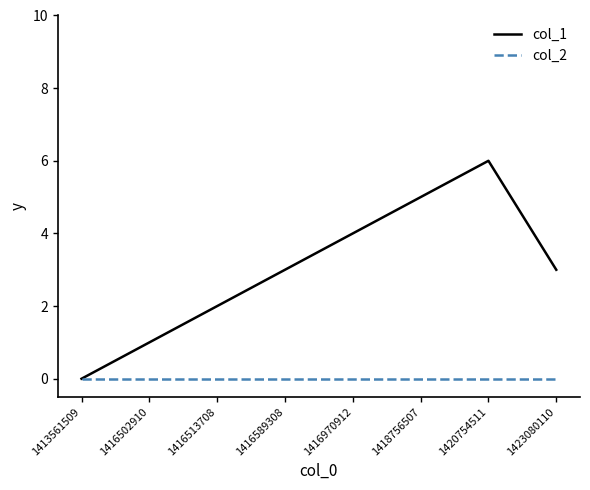

Is it true that col_2 equals 0 at 1423080110?

True